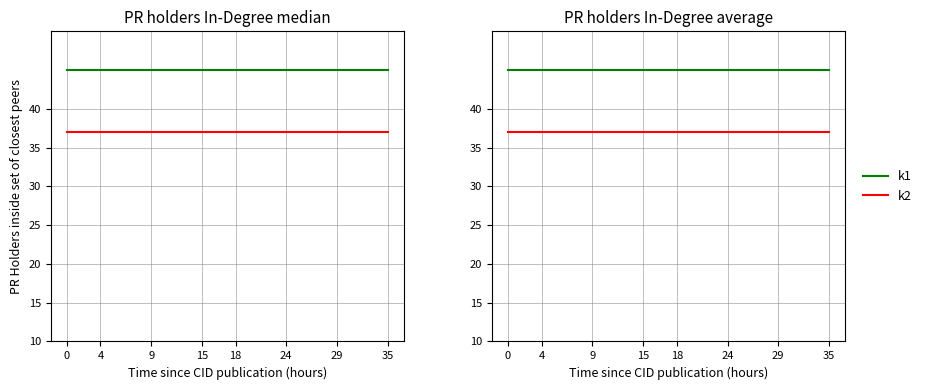

List the series in order of their peak value, lowest first.

k2, k1